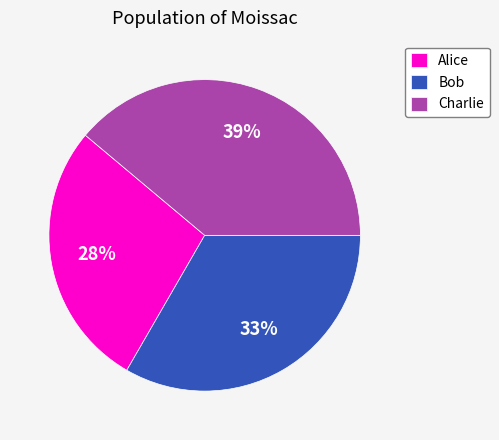

To the nearest percent, what portion does Alice represent?

28%